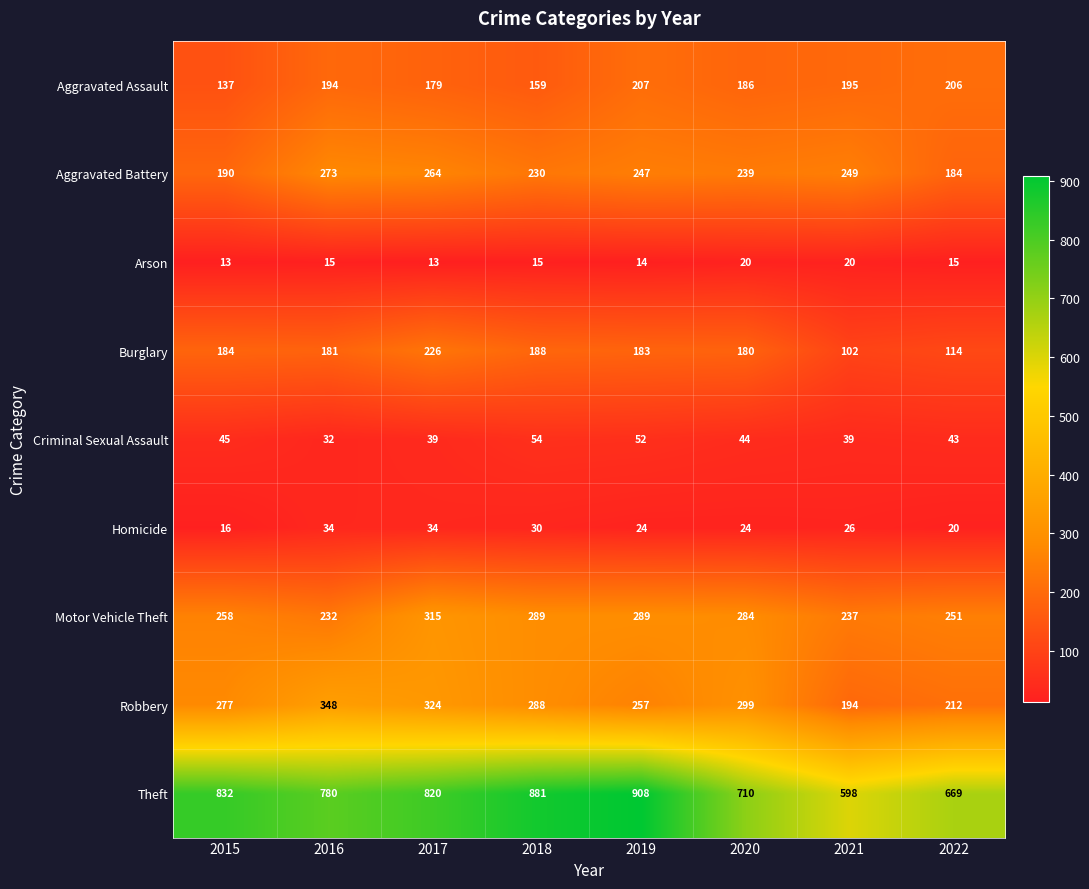

The Aggravated Battery series shows 123 at 2019. True or false?

False